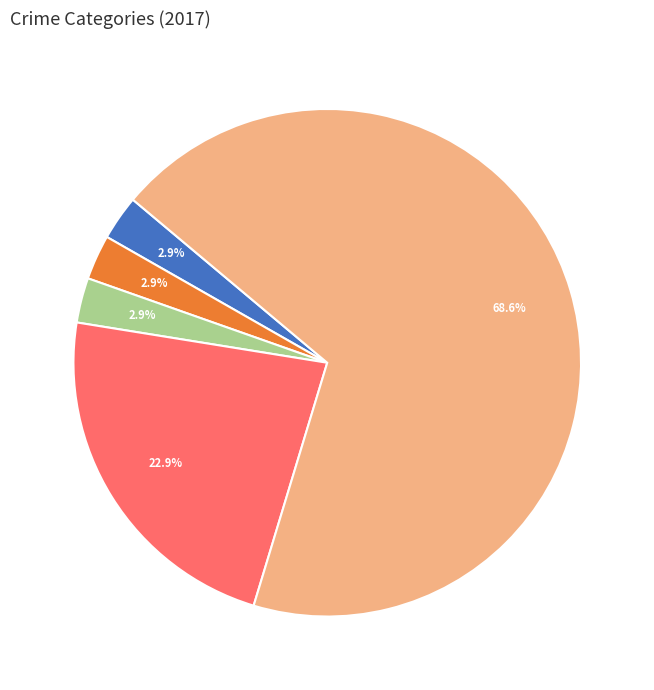

Is there any slice that represents more than half of the pie?

Yes